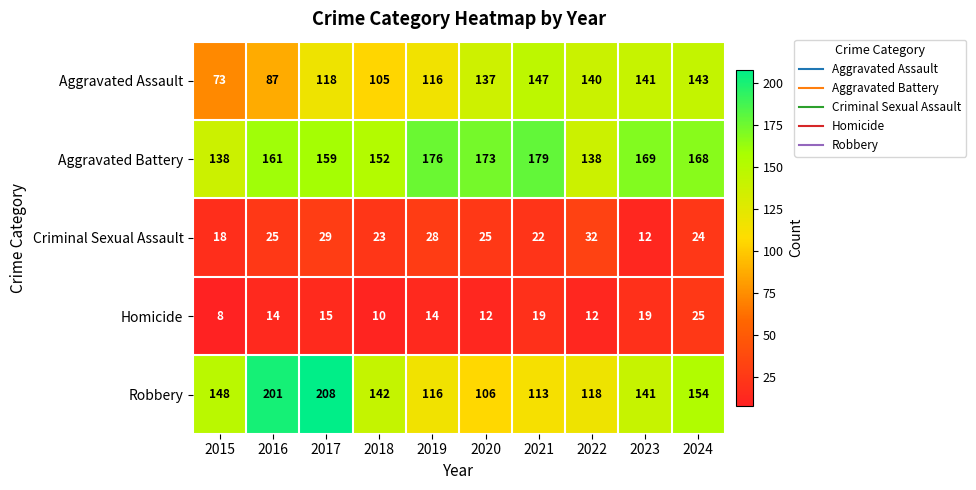

The value of Aggravated Battery at 2019 is 47. True or false?

False